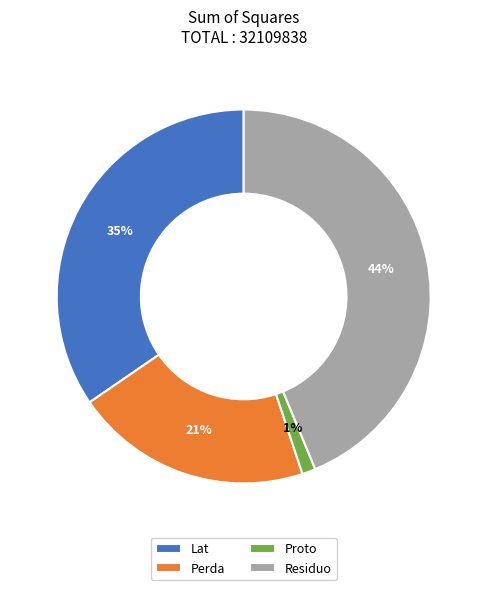

Combined, do Residuo and Proto account for over 50%?

No